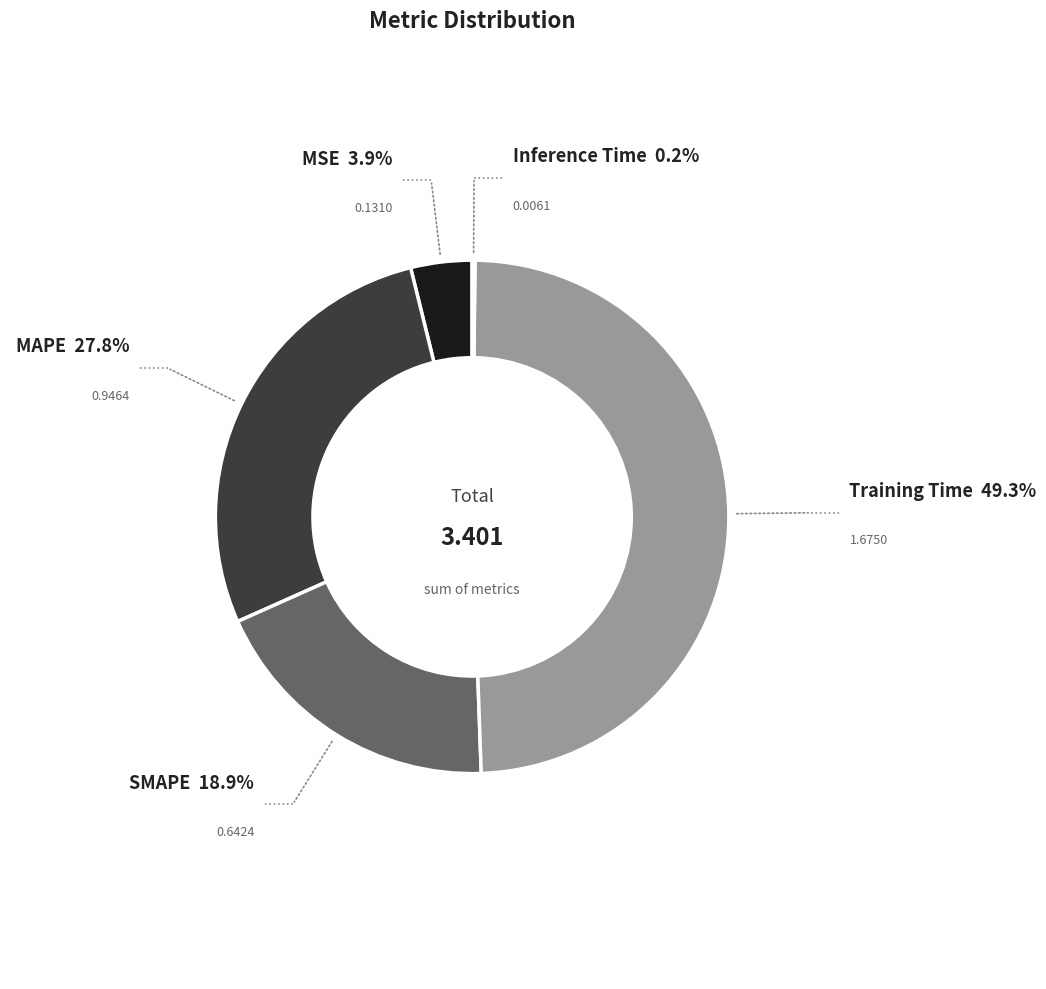

Does any single category account for the majority?

No